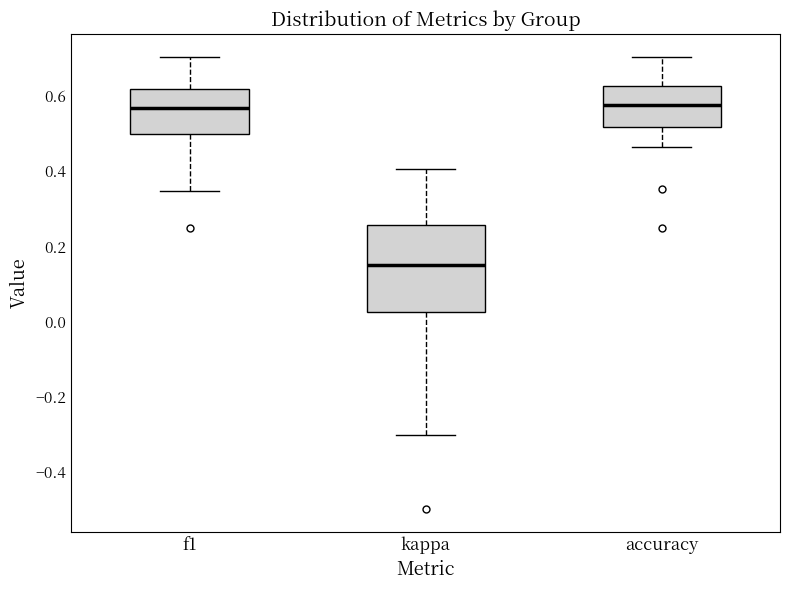

Which box has the lowest median line?

kappa